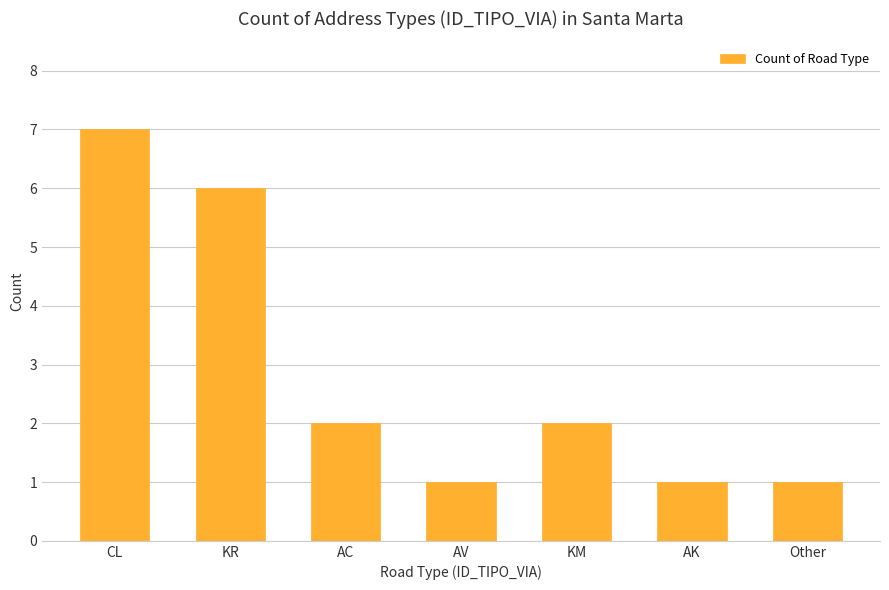

What value does the data have at KR?

6